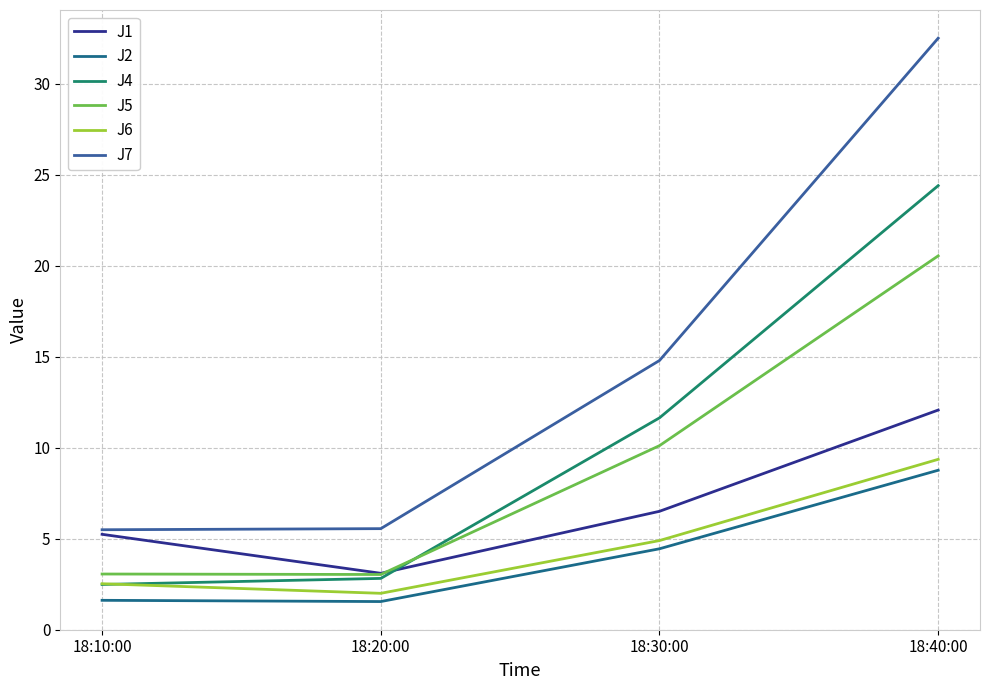

What is the maximum value shown in the chart?

32.5